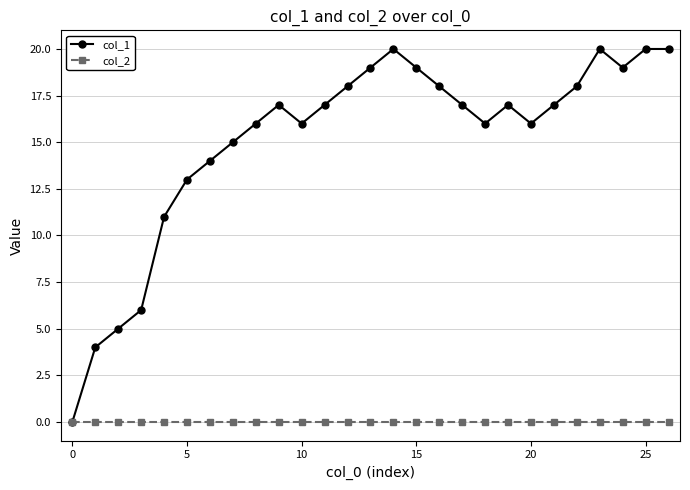

How many interior local valleys does the col_1 series have?

4